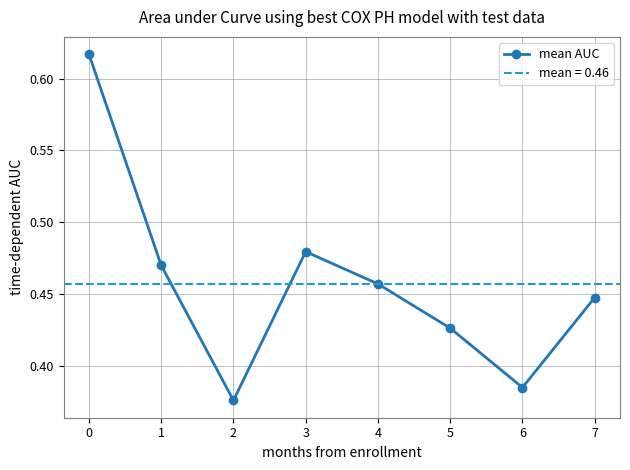

Count the number of categories in the chart.

8